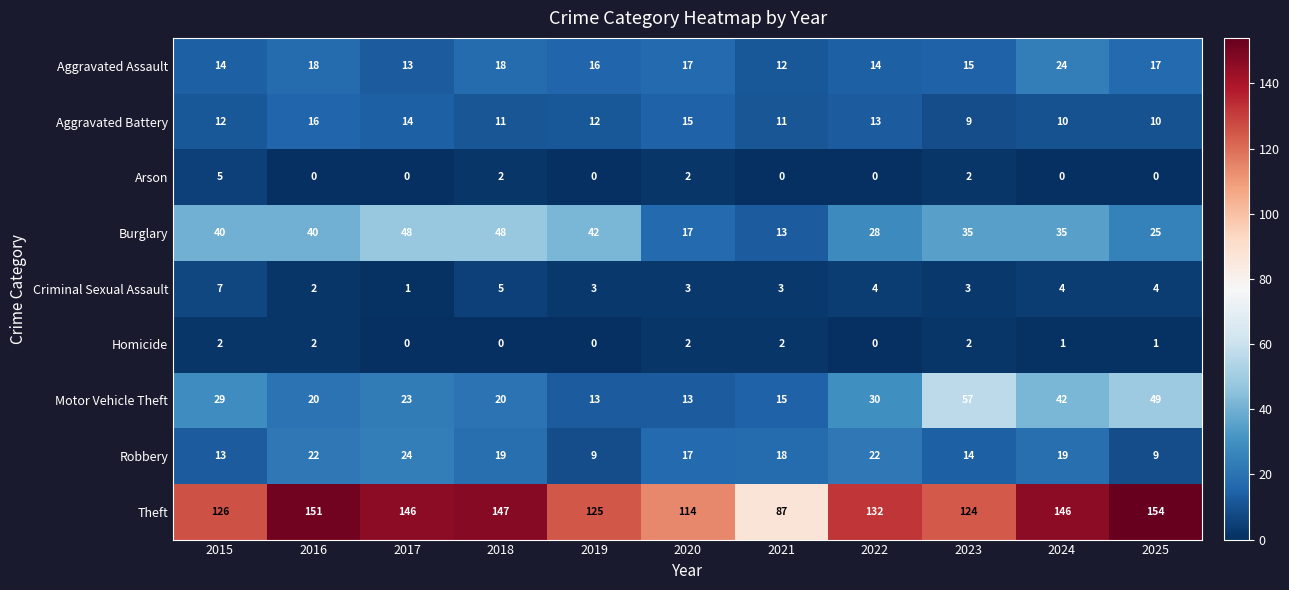

The Theft series shows 267 at 2025. True or false?

False